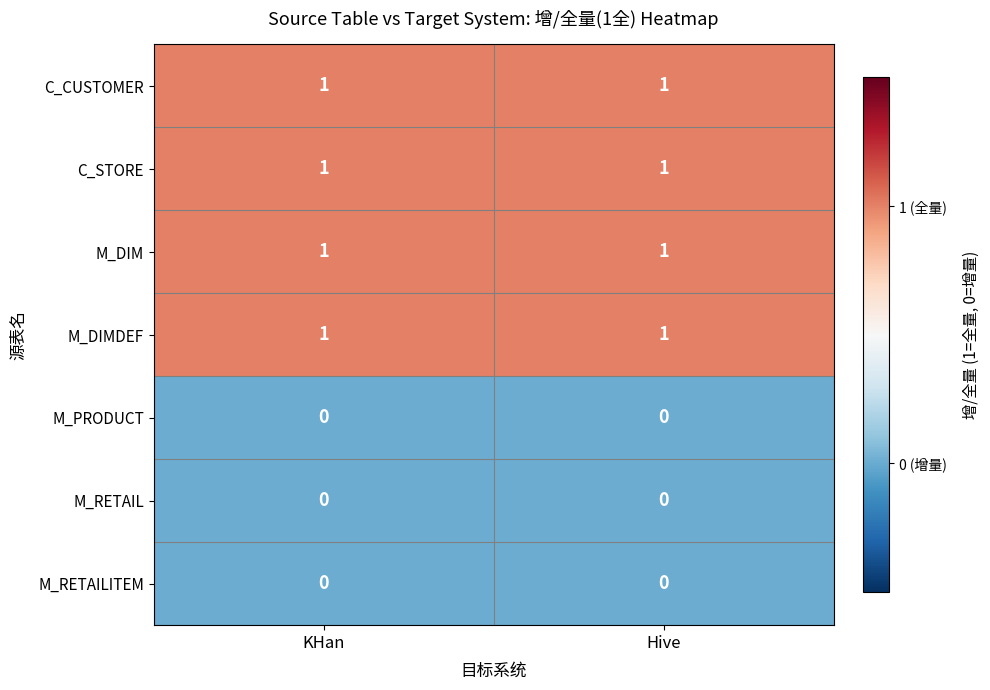

True or false: M_RETAIL has a value of 0 at Hive.

True